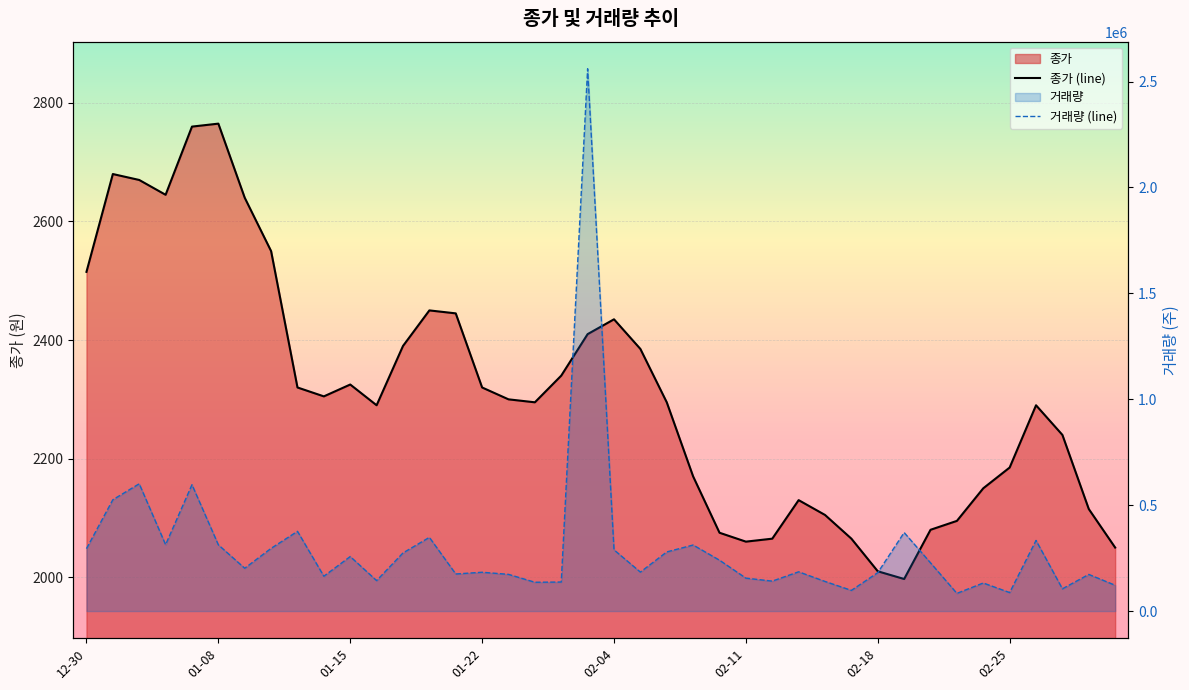

At which label is 종가 closest to 2381?

2025-02-05